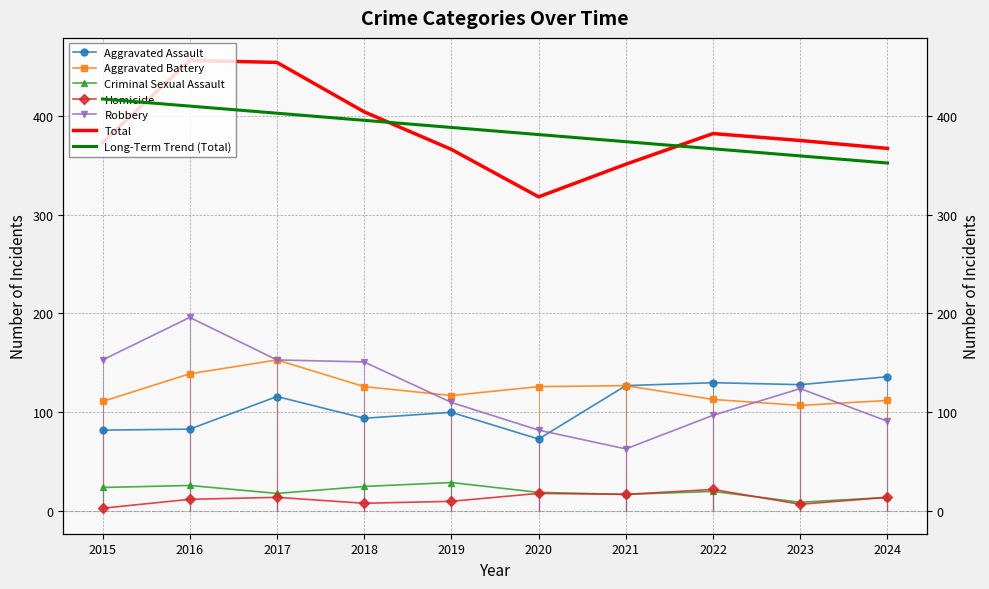

What is the difference between the highest and lowest values at 2021?

334